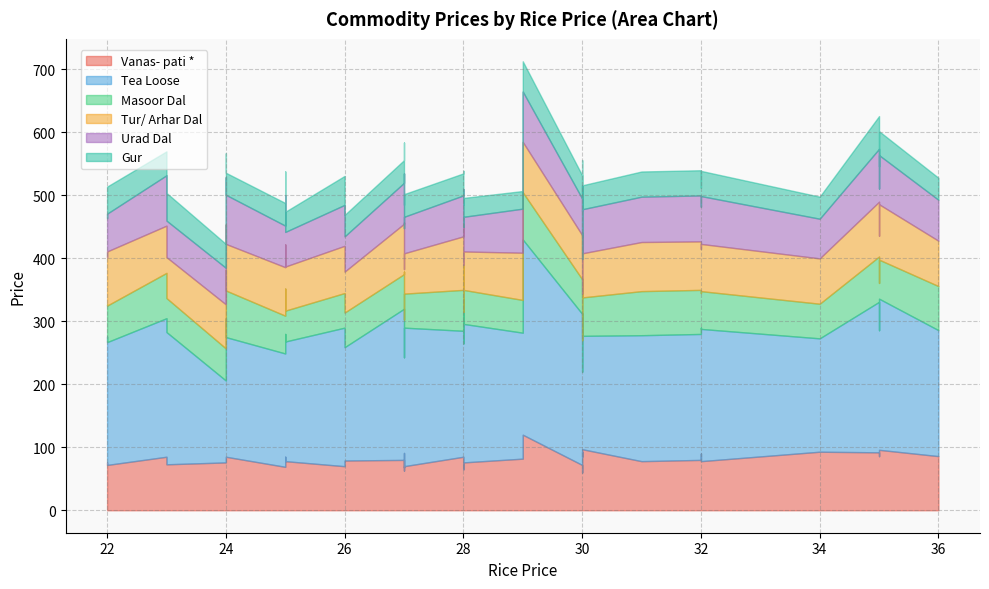

What is the value of the Vanas- pati * point at the 4th from the left?

86